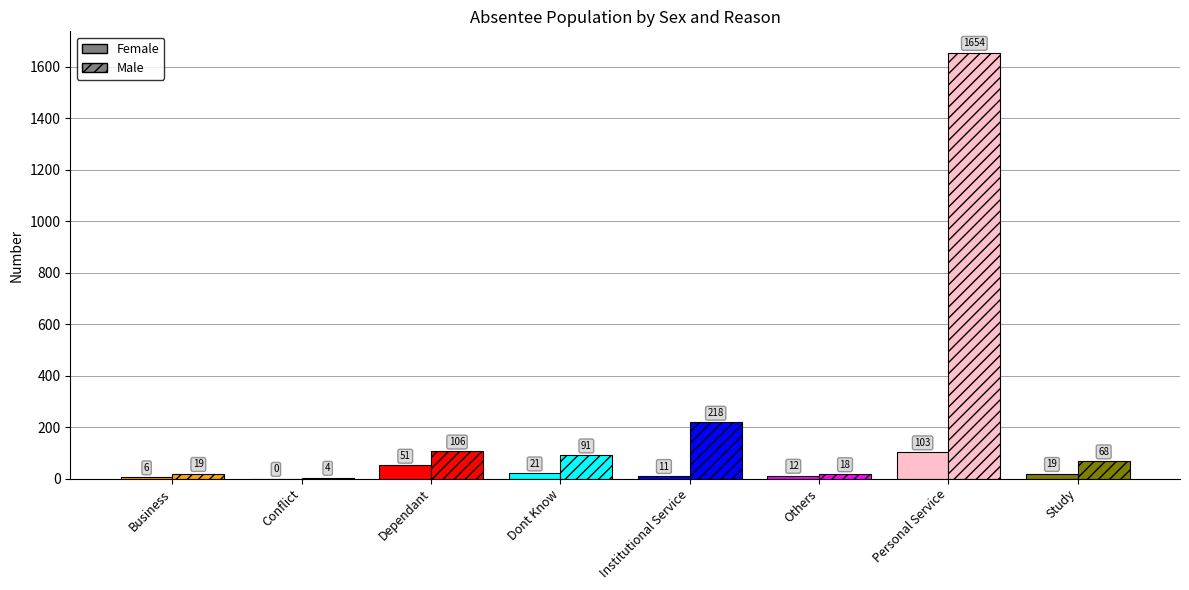

Which series has the largest range (max minus min)?

Male